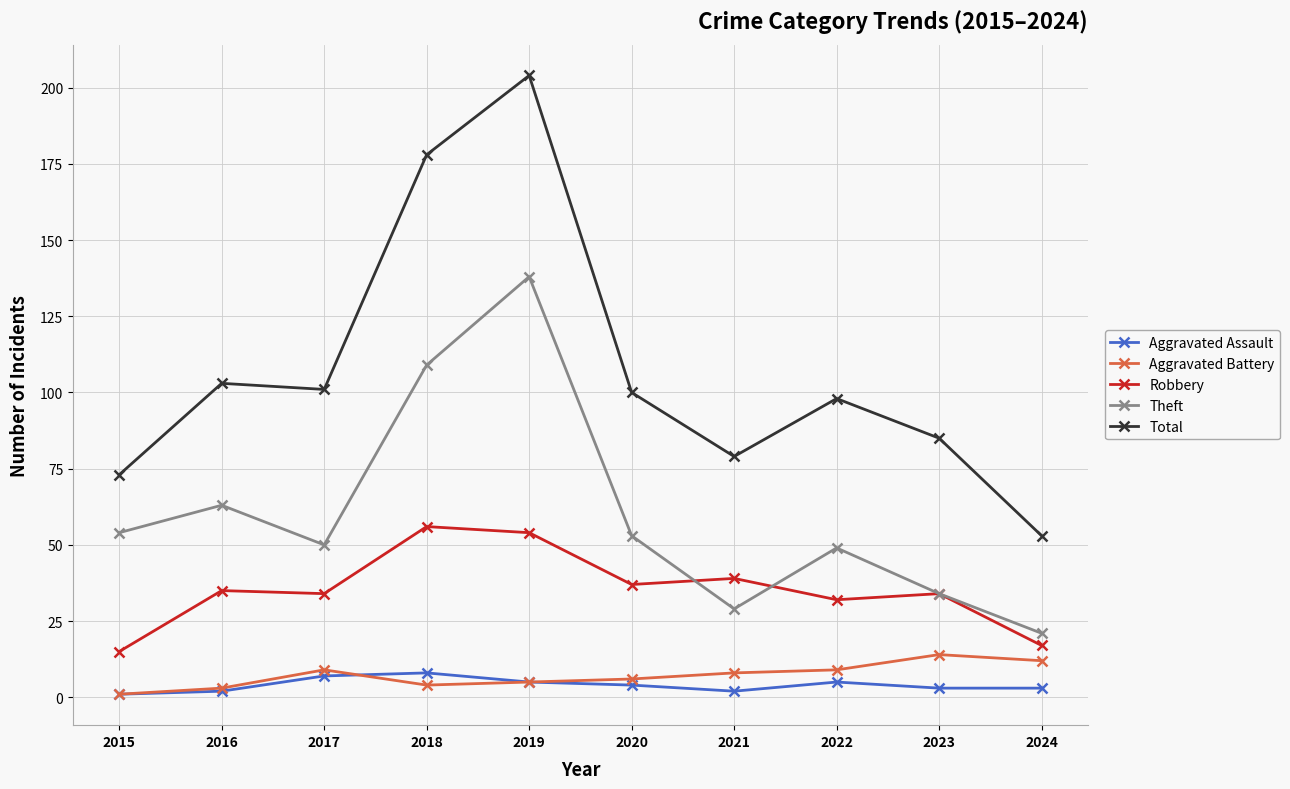

How many values in the Aggravated Assault series are below 4?

5